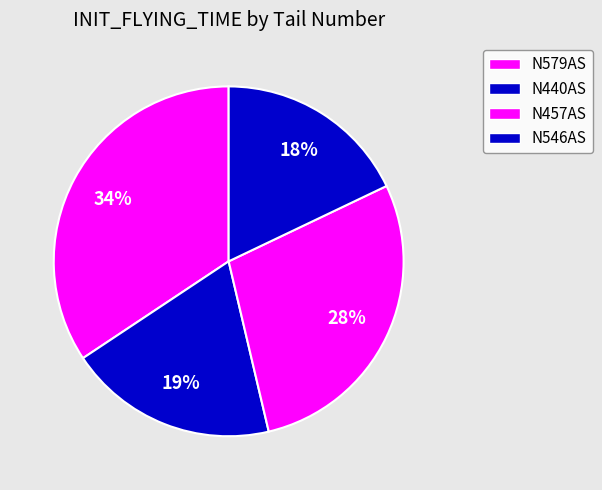

To the nearest percent, what percentage of the pie is N457AS?

28%